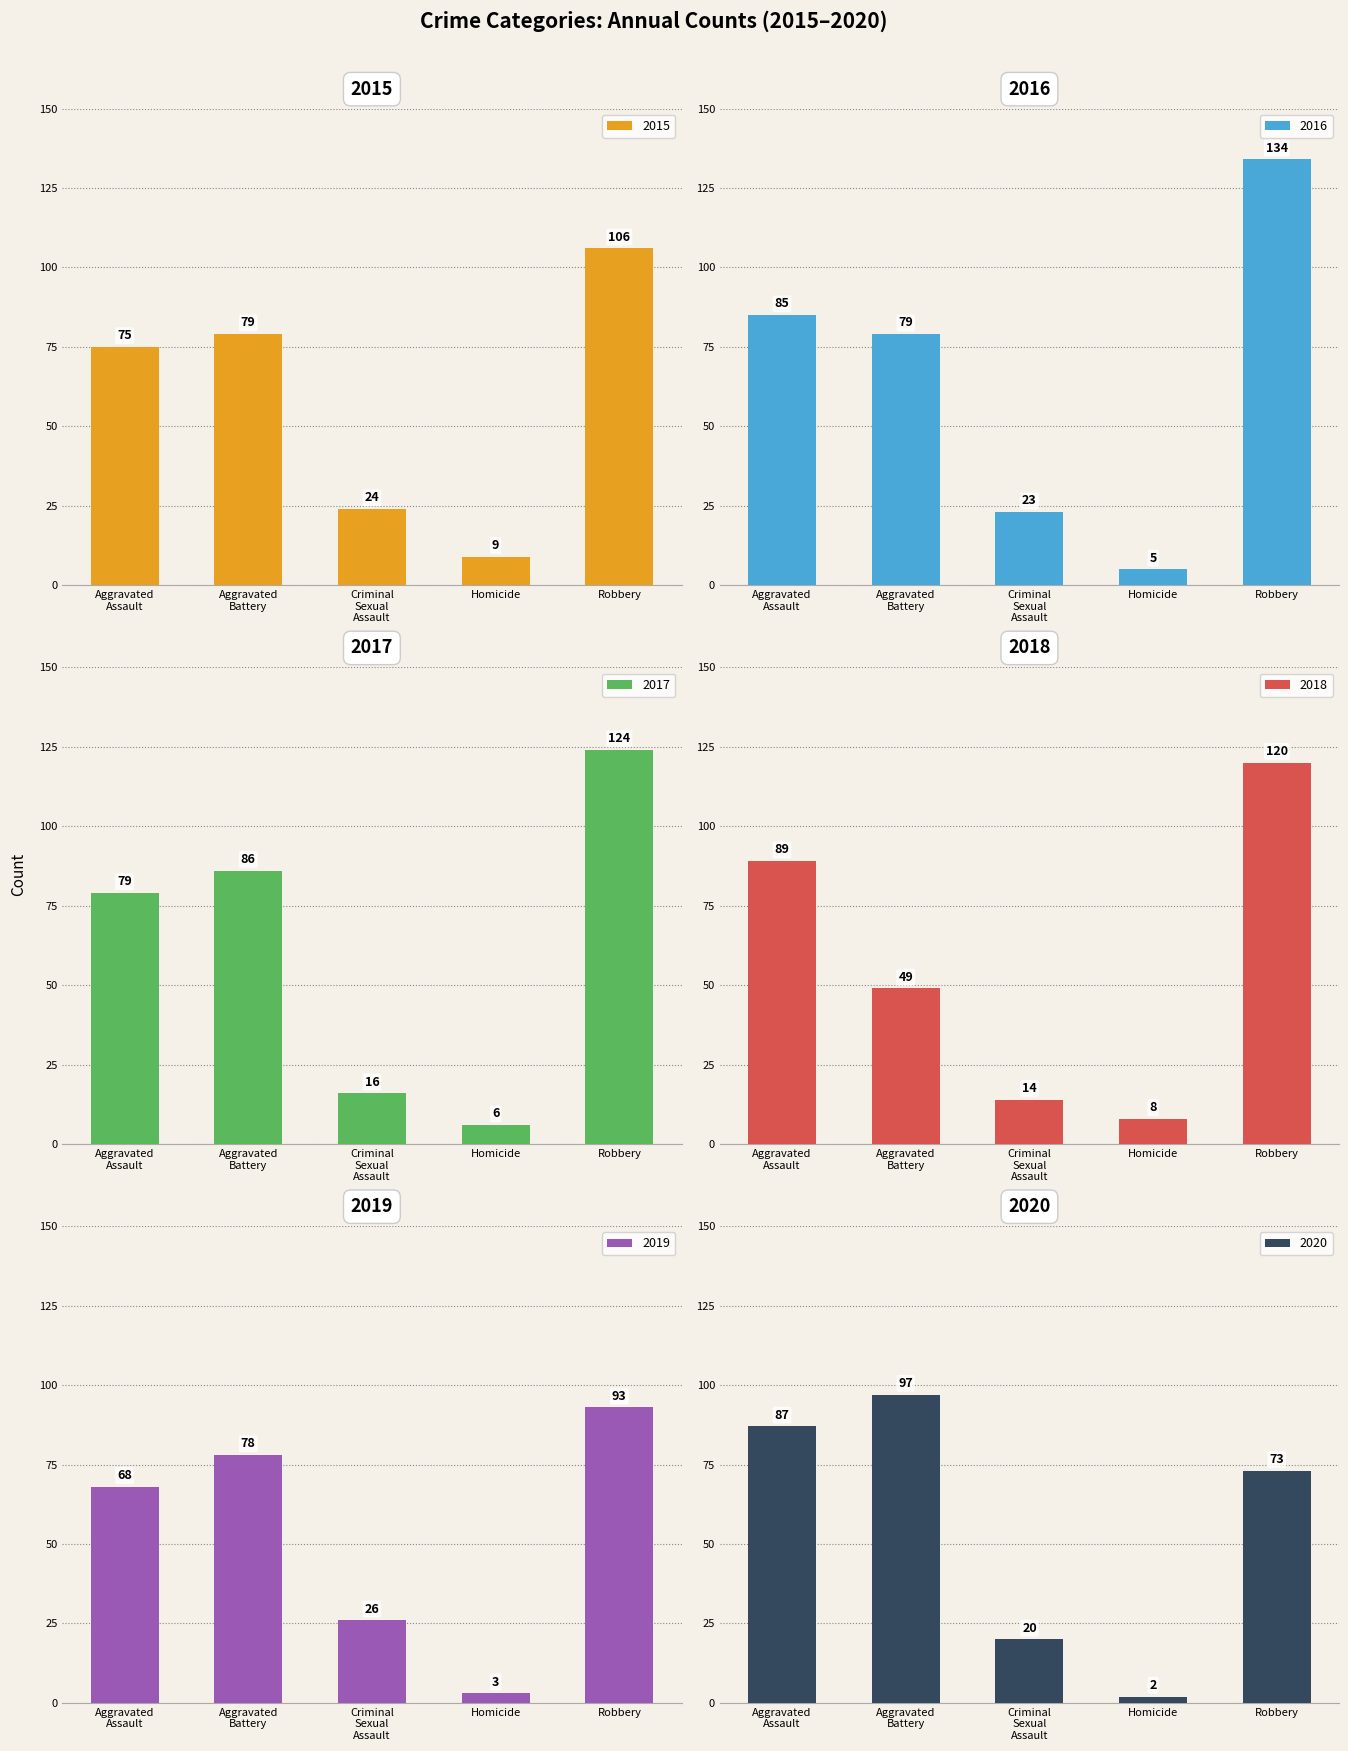

How many series are shown in this chart?

6